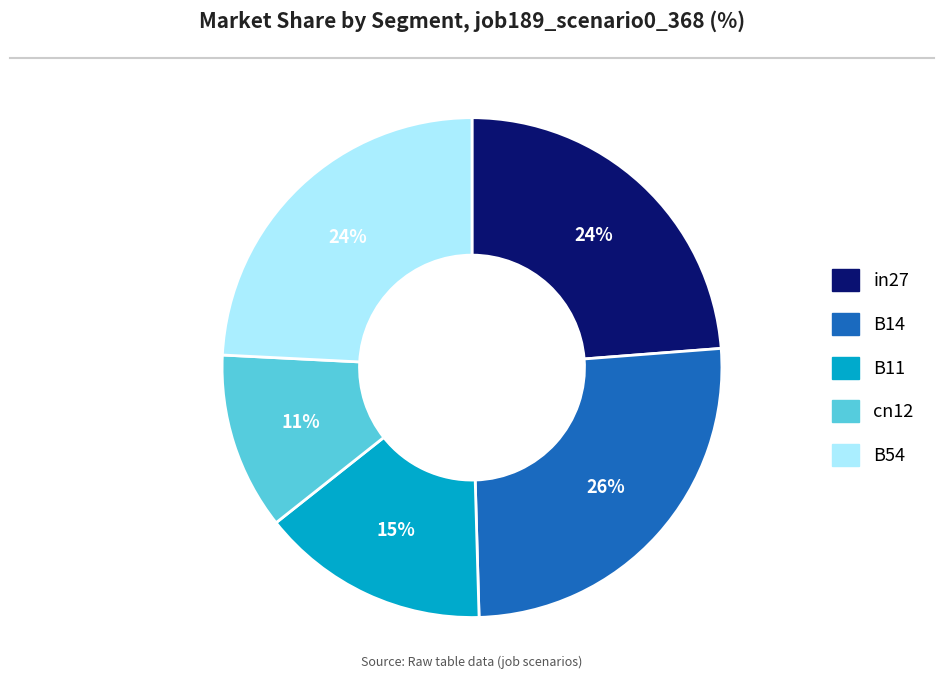

Does any single category account for the majority?

No